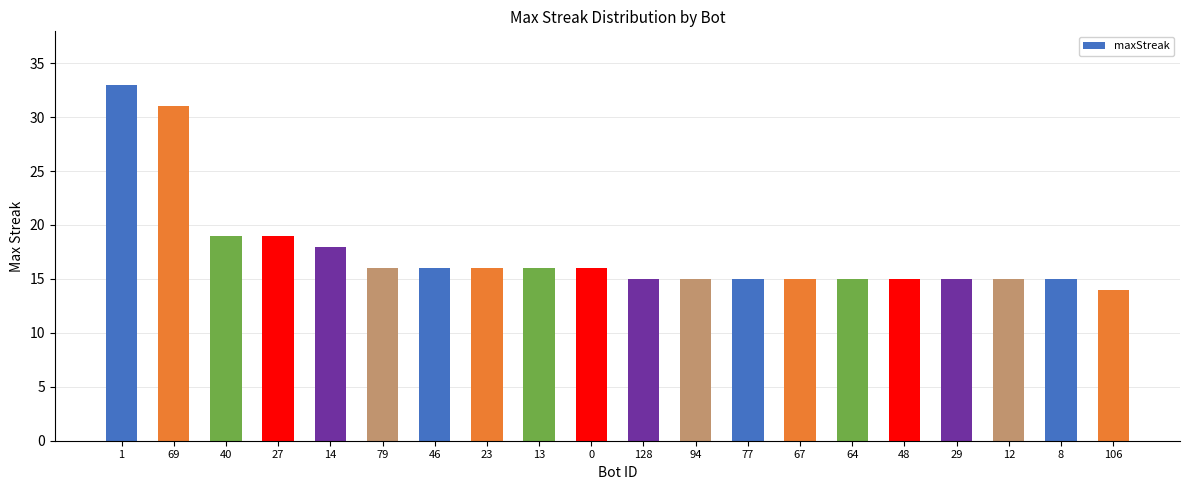

How many values are below 16?

10